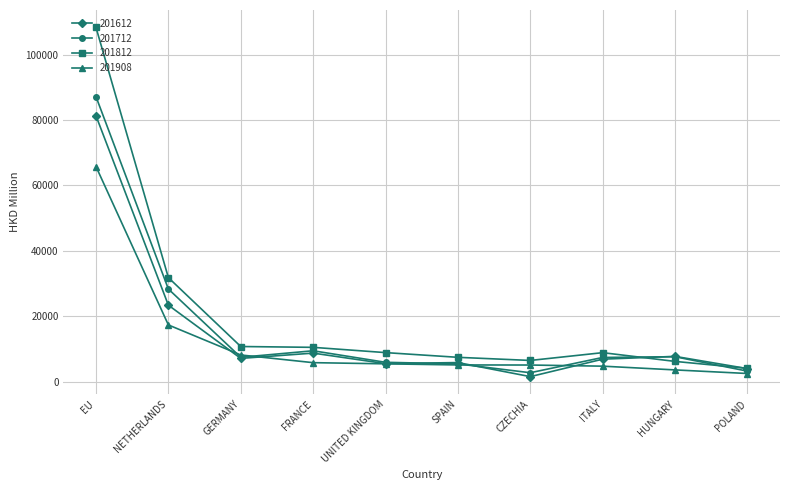

List the series in order of their peak value, highest first.

201812, 201712, 201612, 201908